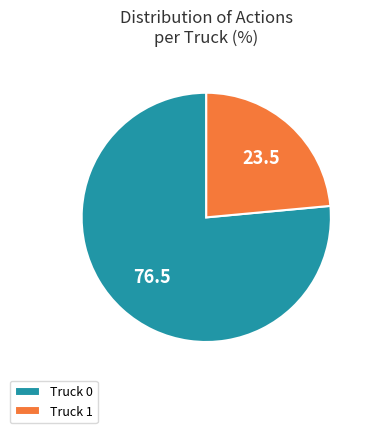

What is the smallest slice in the pie chart?

Truck 1